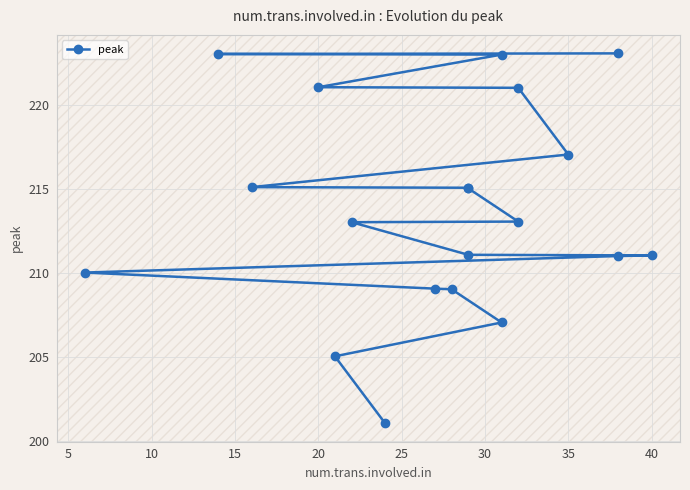

What is the difference between the values at 30 and 5?

6.0